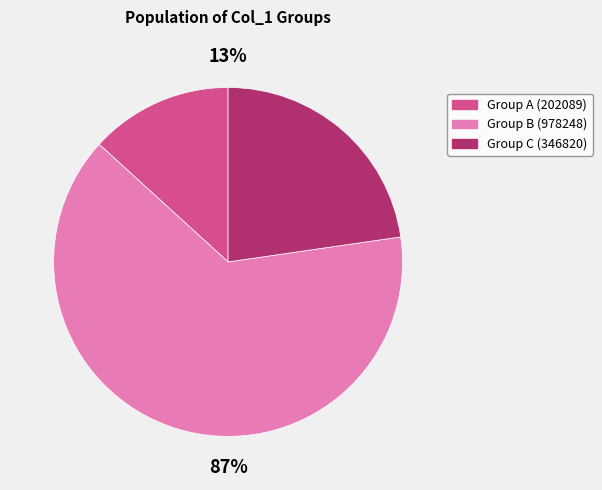

Rank the categories by value from lowest to highest.

202089, 346820, 978248